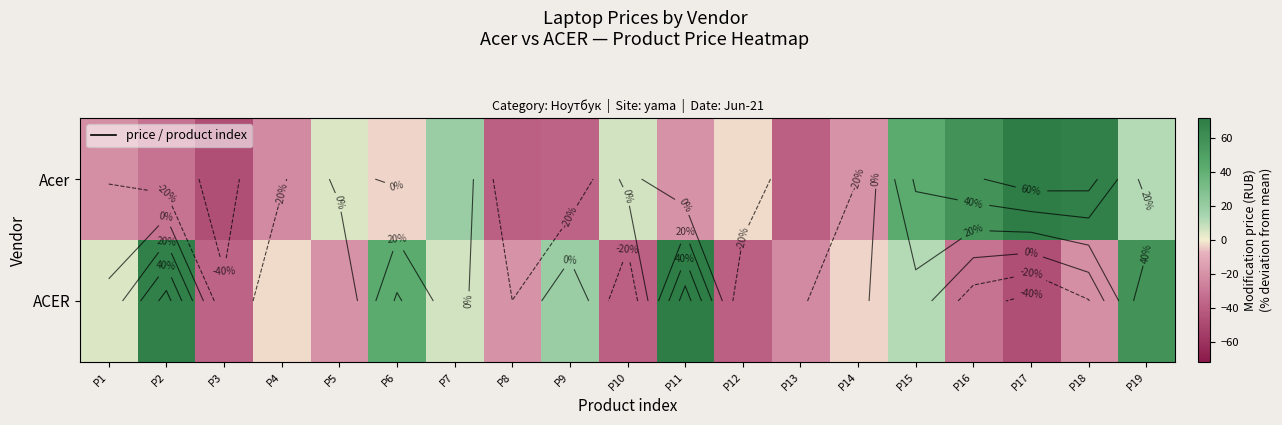

Which series has the largest total across all categories?

Acer